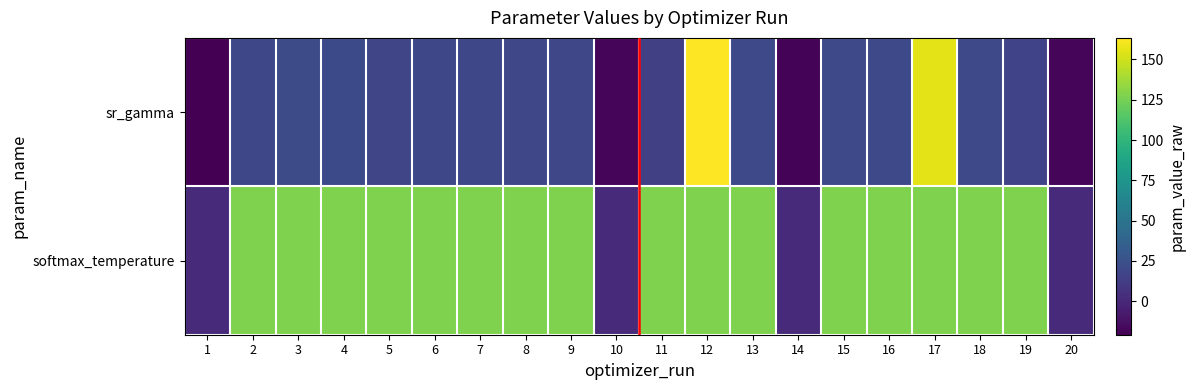

Reading left to right, what are all the values shown in this chart?

sr_gamma: 1=-20.9	2=18.8	3=21.4	4=20.2	5=18.0	6=19.1	7=18.8	8=18.4	9=18.2	10=-18.6	11=14.0	12=163.4	13=20.0	14=-18.9	15=19.6	16=19.4	17=156.1	18=19.9	19=16.1	20=-17.5
softmax_temperature: 1=1.4	2=127.5	3=127.4	4=127.5	5=127.5	6=127.4	7=127.5	8=127.5	9=127.4	10=1.9	11=127.4	12=127.5	13=127.5	14=1.3	15=127.4	16=127.4	17=127.5	18=127.5	19=127.4	20=1.4